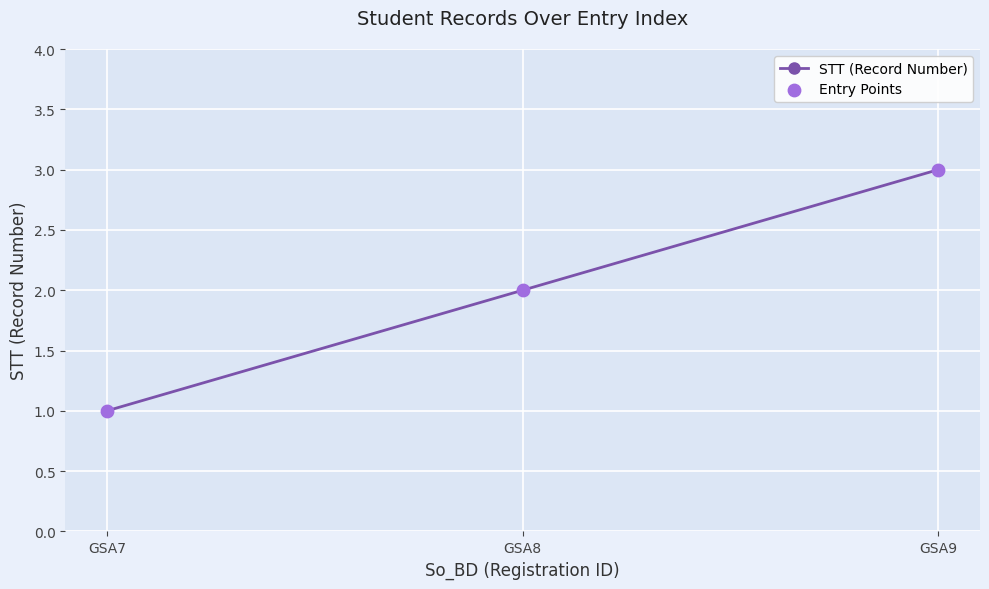

Which has a higher value, GSA7 or GSA8?

GSA8